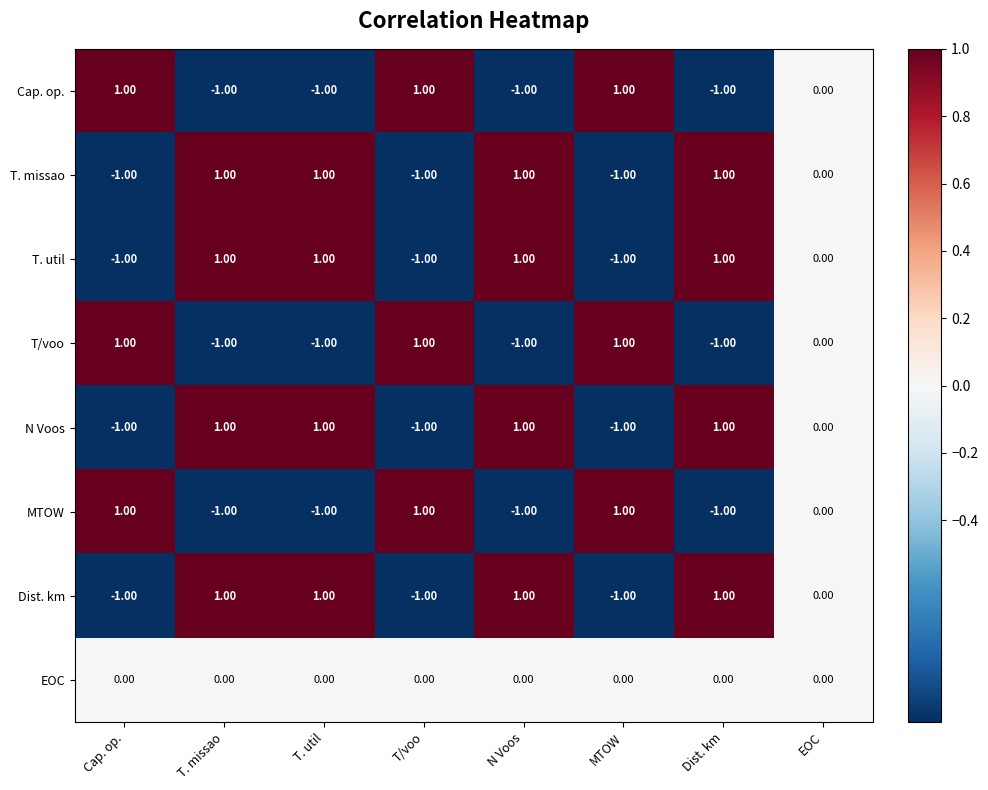

Is the value of T. missao at MTOW greater than the value of EOC at Dist. km?

No